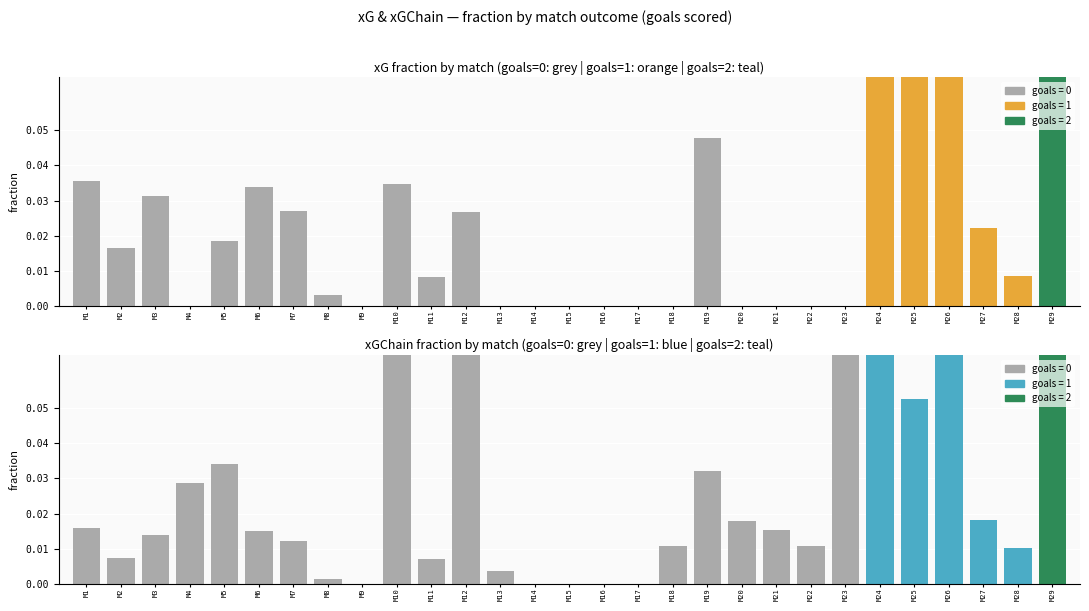

Reading right to left, list all the values displayed in this chart.

xG: 0.1	0.0	0.0	0.3	0.1	0.2	0.0	0.0	0.0	0.0	0.0	0.0	0.0	0.0	0.0	0.0	0.0	0.0	0.0	0.0	0.0	0.0	0.0	0.0	0.0	0.0	0.0	0.0	0.0
xGChain: 0.1	0.0	0.0	0.2	0.1	0.1	0.1	0.0	0.0	0.0	0.0	0.0	0.0	0.0	0.0	0.0	0.0	0.1	0.0	0.1	0.0	0.0	0.0	0.0	0.0	0.0	0.0	0.0	0.0